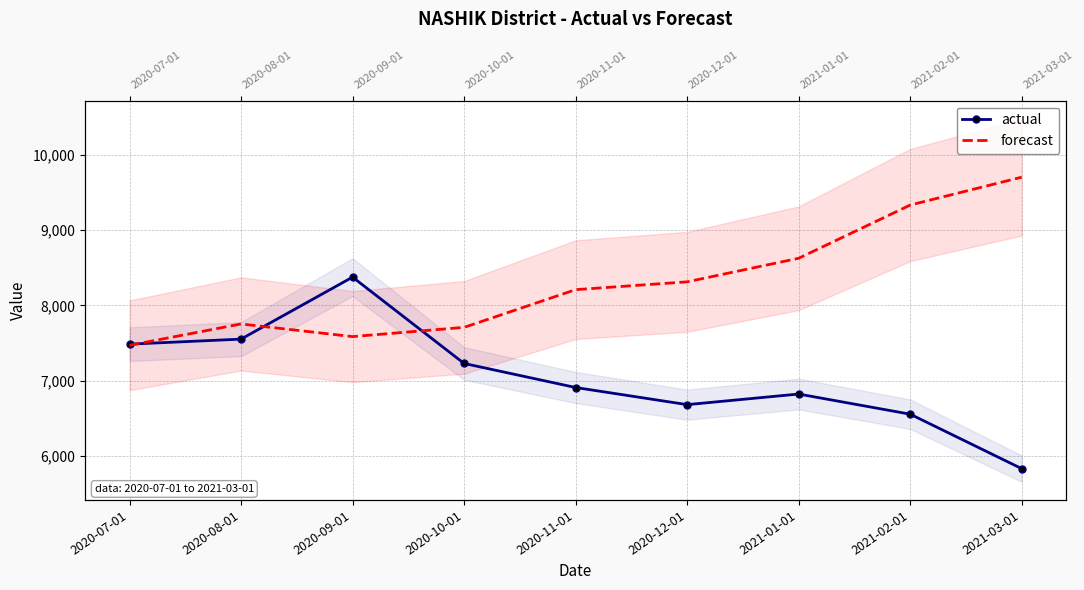

Is this an area chart (filled region under the line)?

No